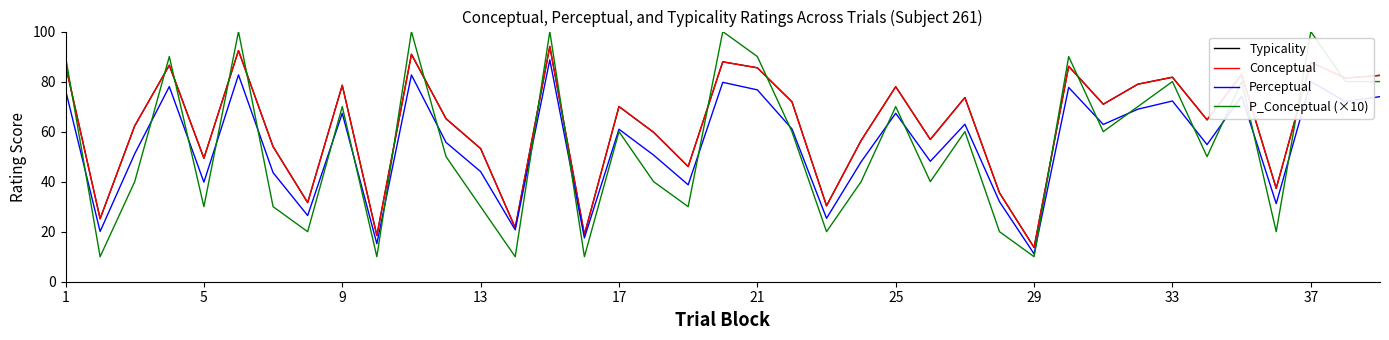

How many lines are shown in the chart?

4